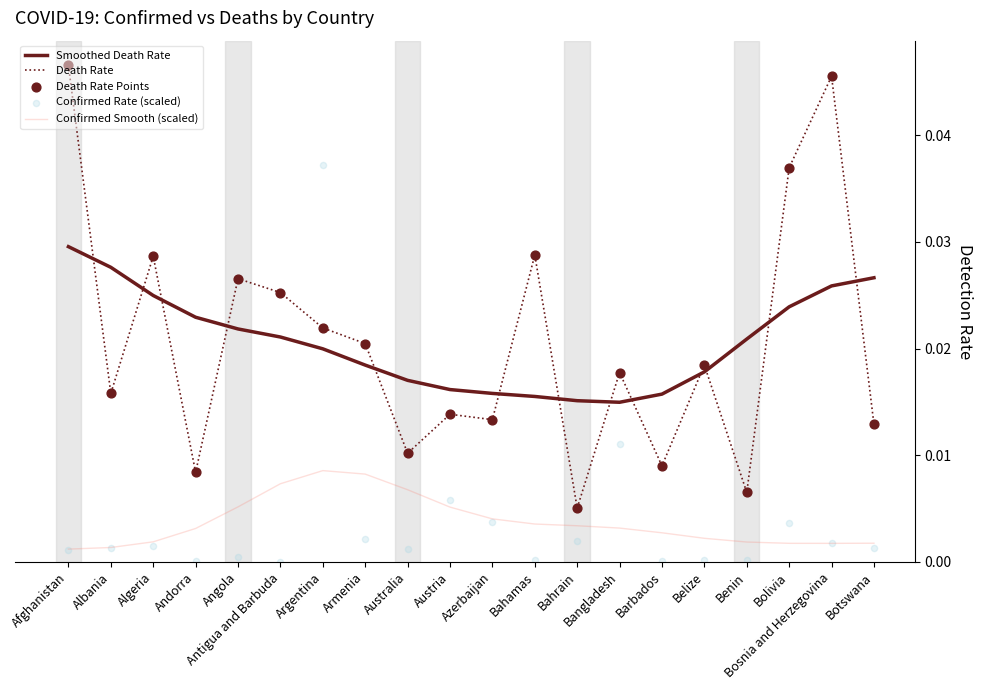

What are all the series names shown in the legend?

Smoothed Death Rate, Death Rate, Confirmed Smooth (scaled), Death Rate Points, Confirmed Rate (scaled)